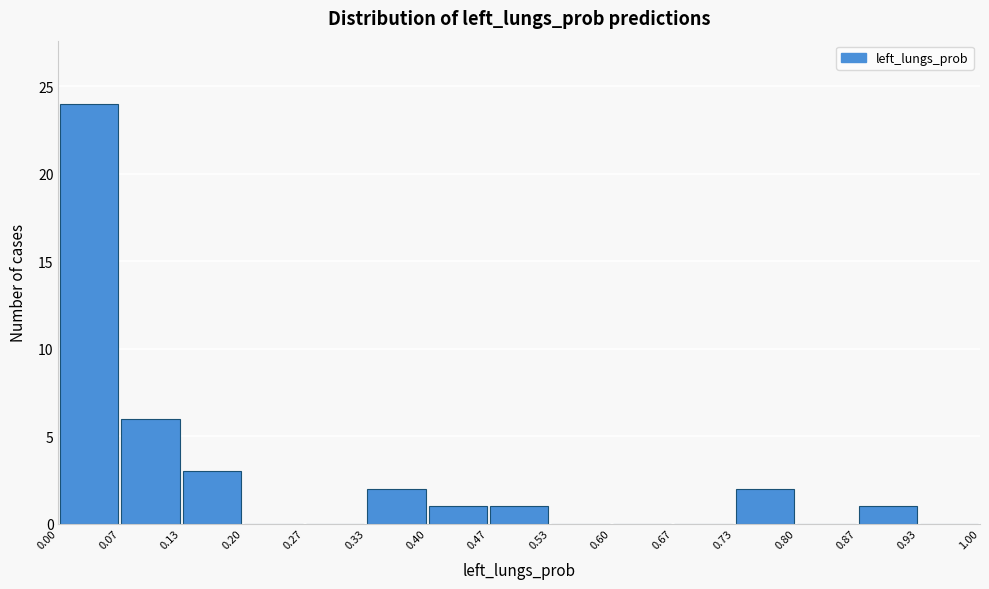

Which range on the x-axis has the tallest bar?

0.00 to 0.07